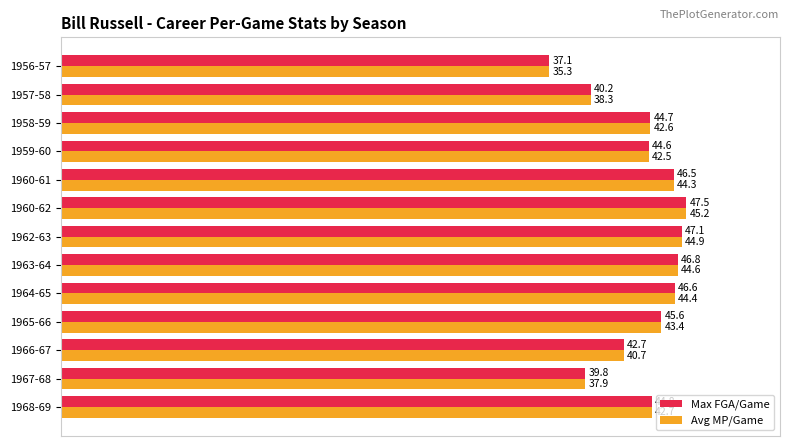

What are all the series names shown in the legend?

Max FGA/Game, Avg MP/Game